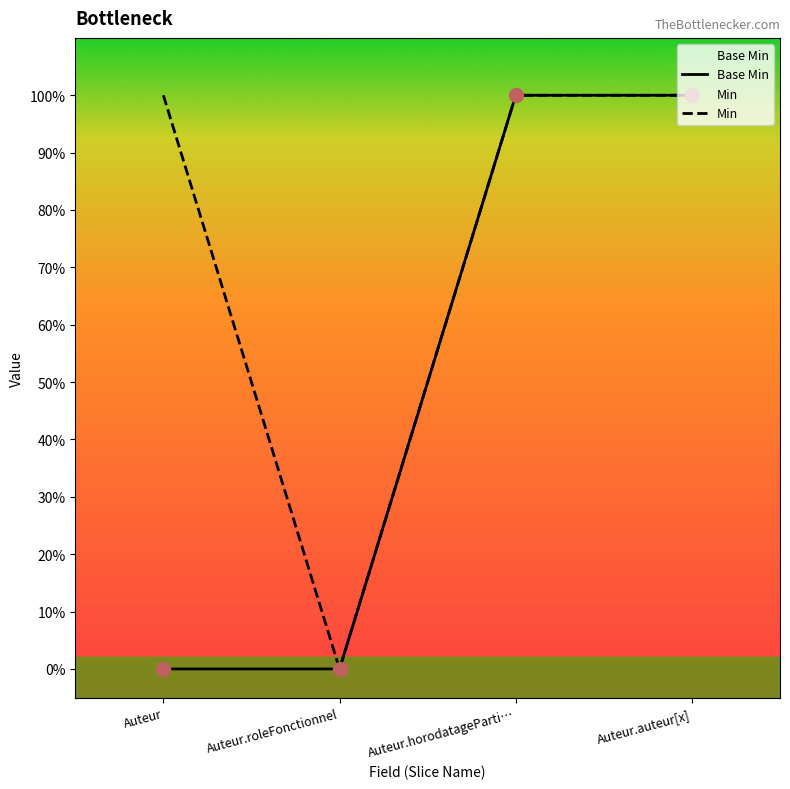

At which label does Min reach its peak?

Auteur